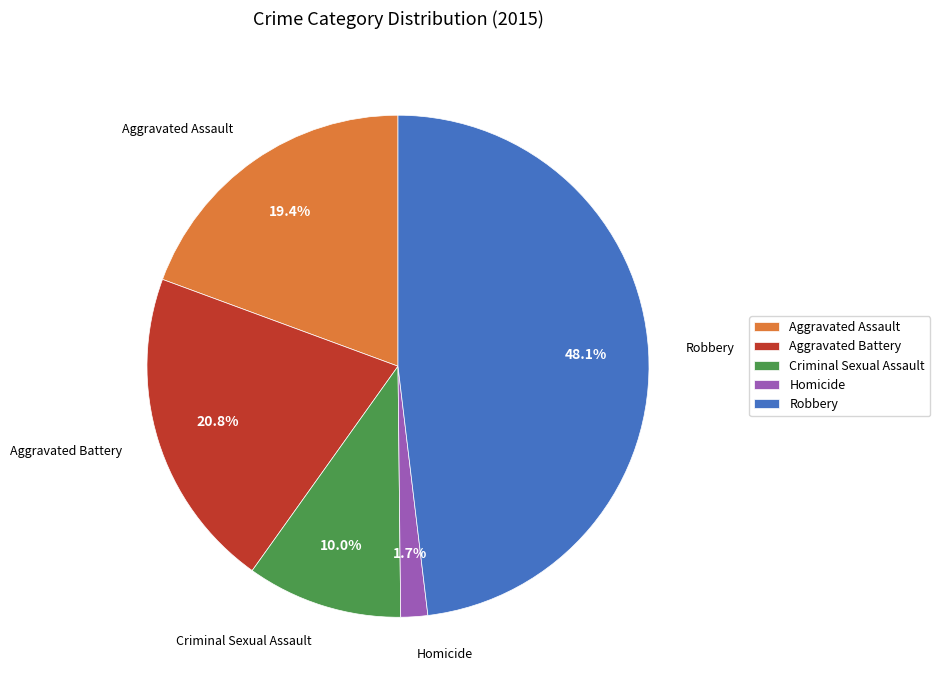

To the nearest percent, what is the average slice percentage?

20%